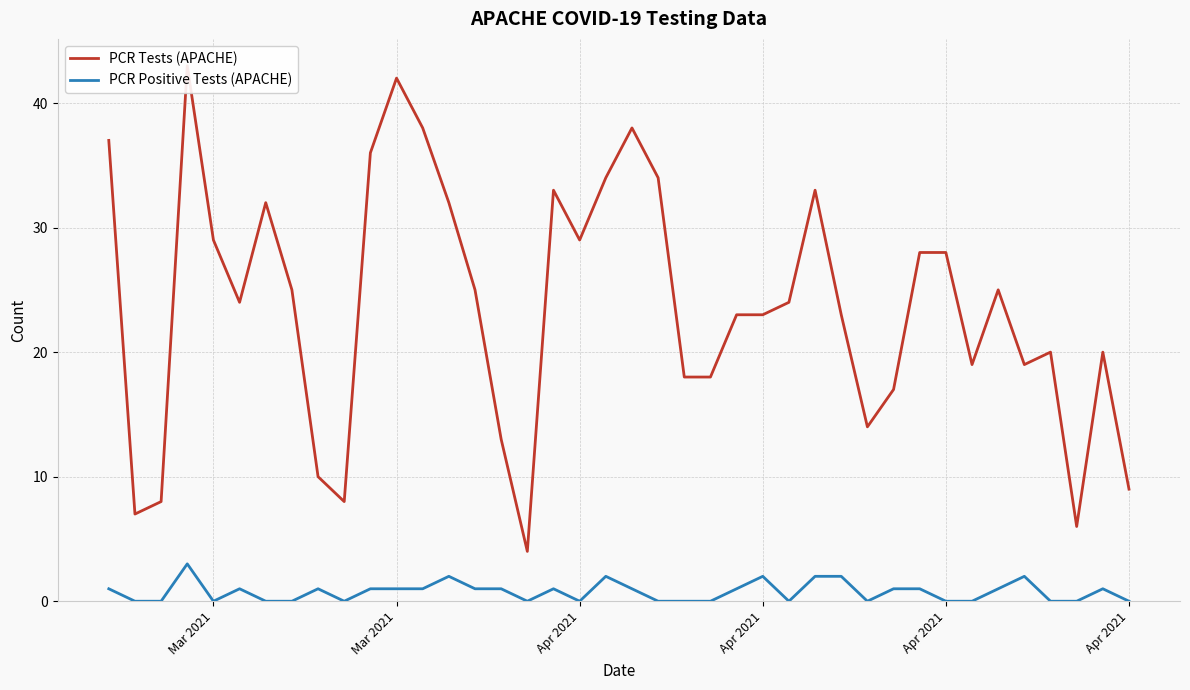

The value of PCR Tests (APACHE) at 30 is 12. True or false?

False